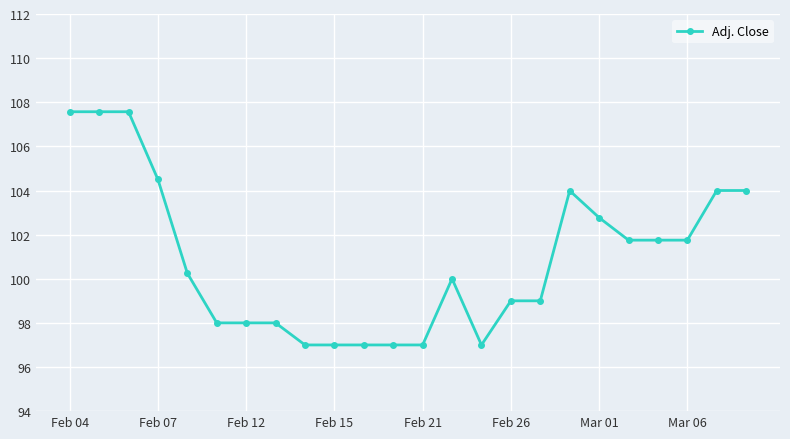

What is the minimum value shown in the chart?

97.0